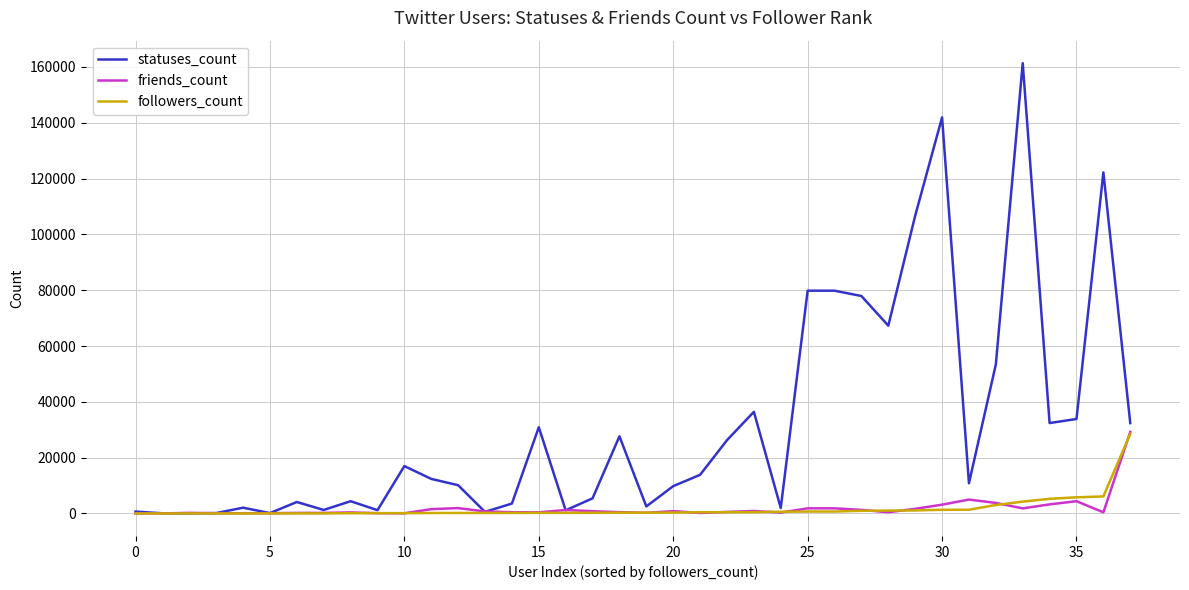

True or false: friends_count and followers_count cross at least once.

True